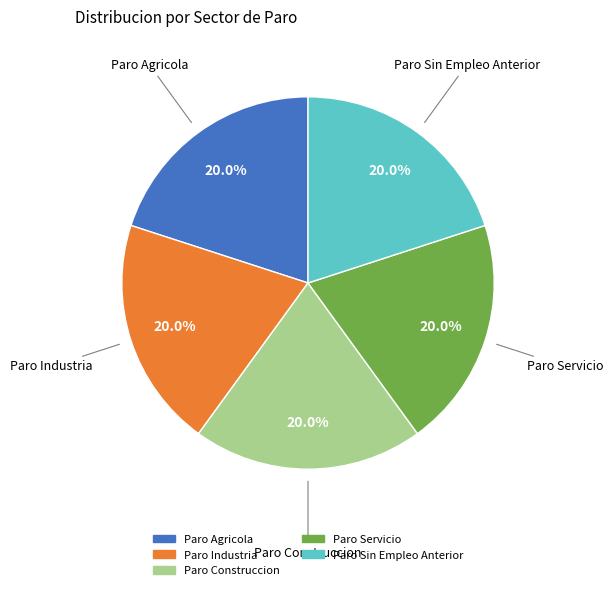

Do Paro Construccion and Paro Industria together represent more than half of the pie?

No